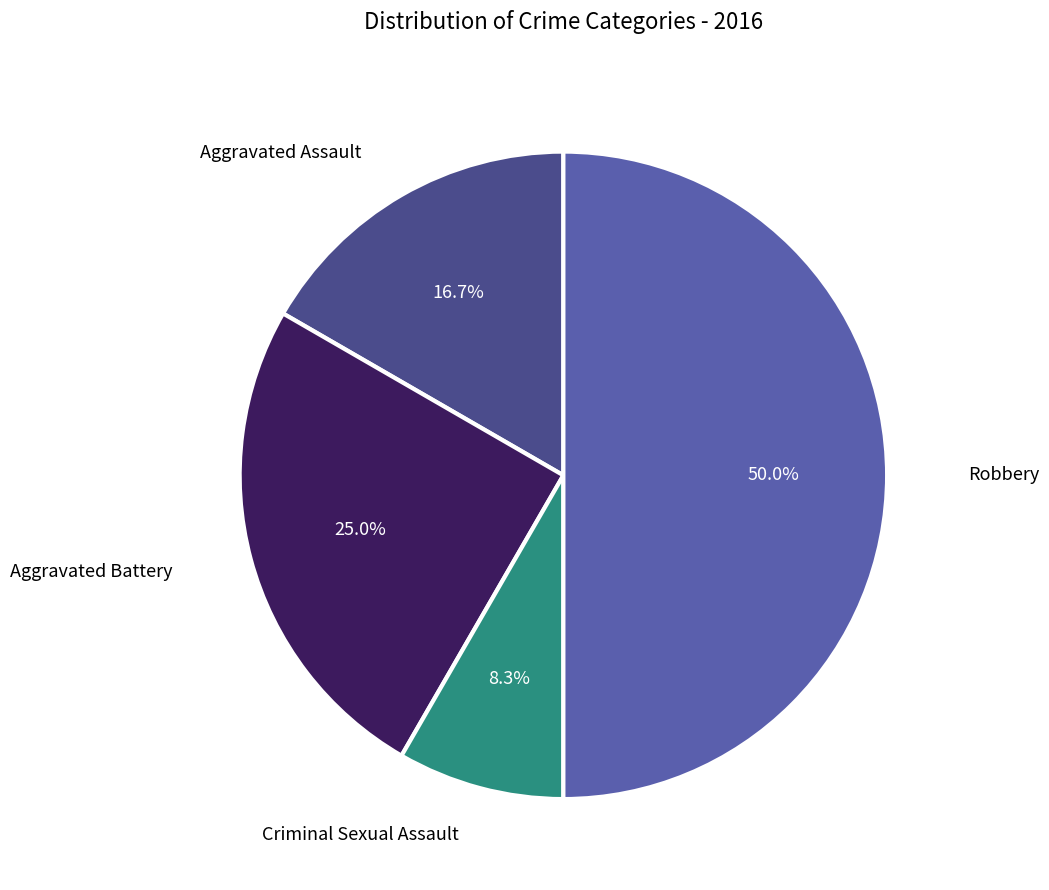

How many segments does this pie chart have?

4